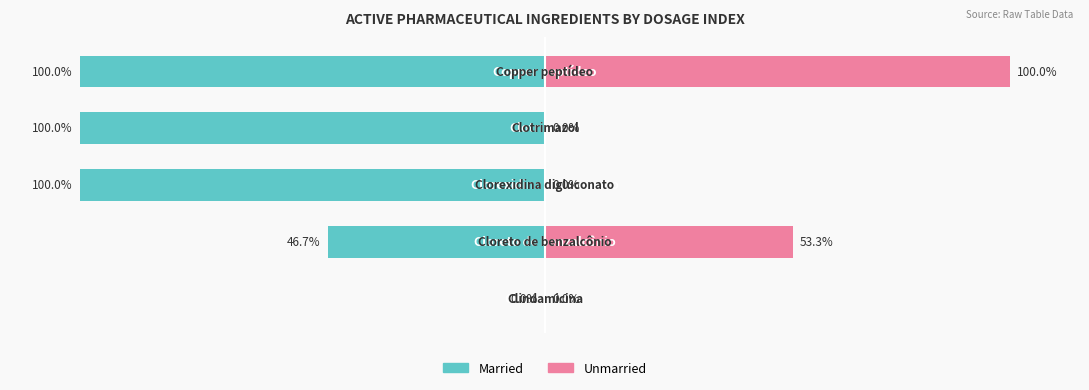

What is the difference between the second highest and second lowest values in the Married series?

53.3